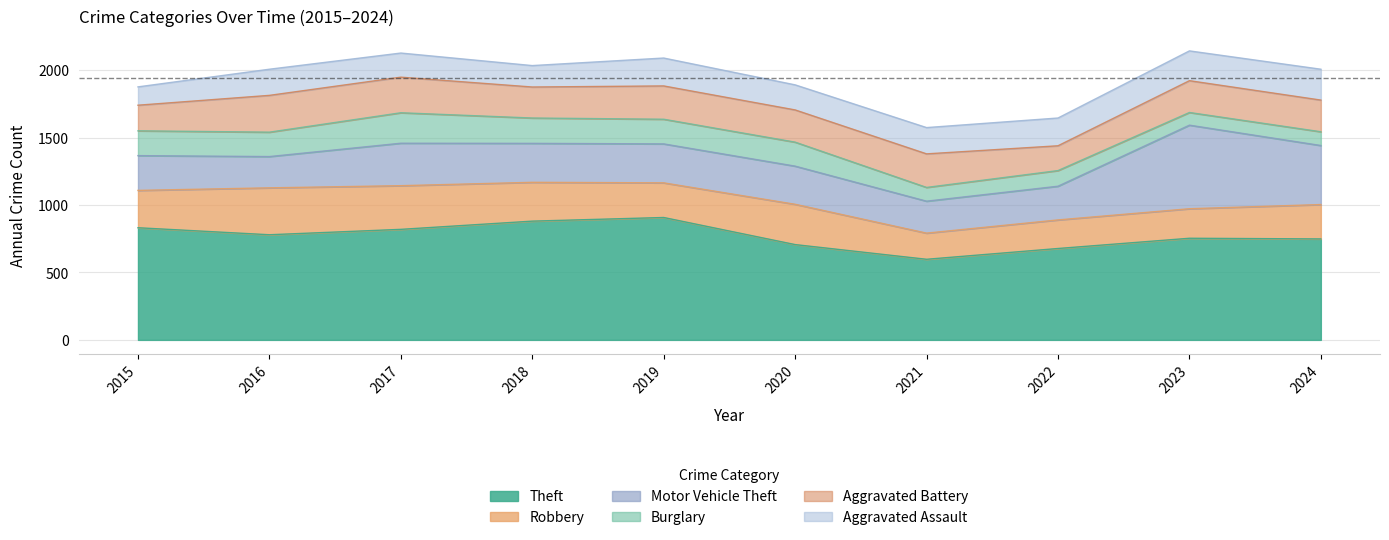

What are all the series names shown in the legend?

Theft, Robbery, Motor Vehicle Theft, Burglary, Aggravated Battery, Aggravated Assault